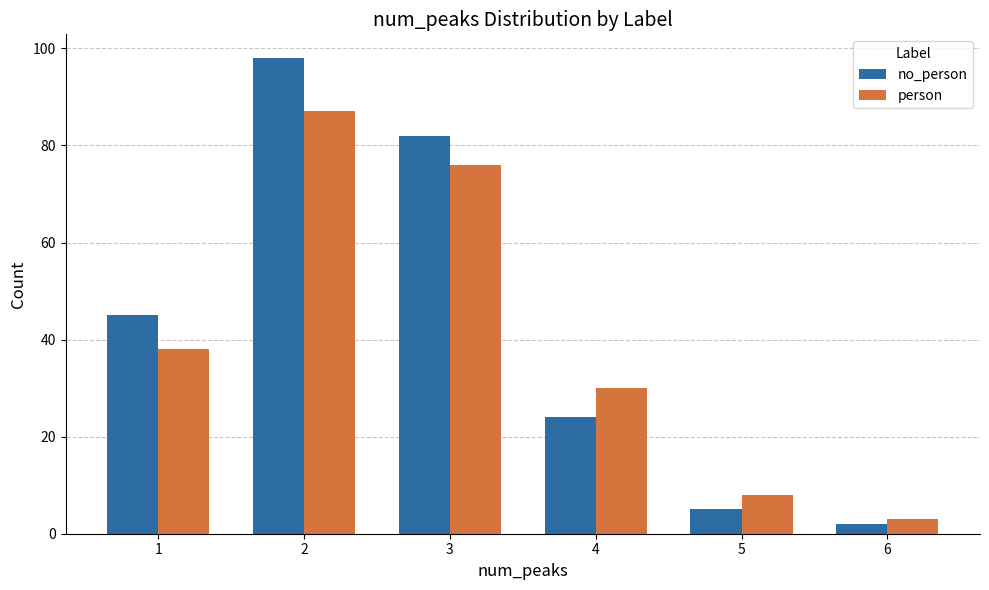

Between 1 and 5, which series saw the biggest shift?

no_person